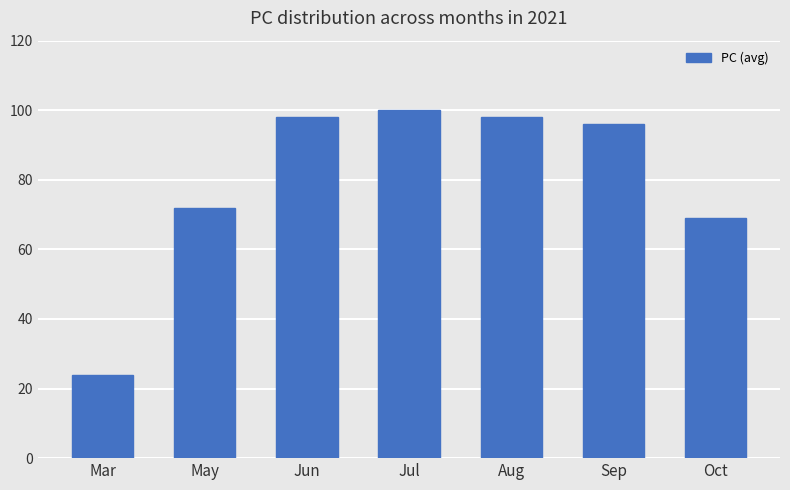

The value at May is 72. True or false?

True